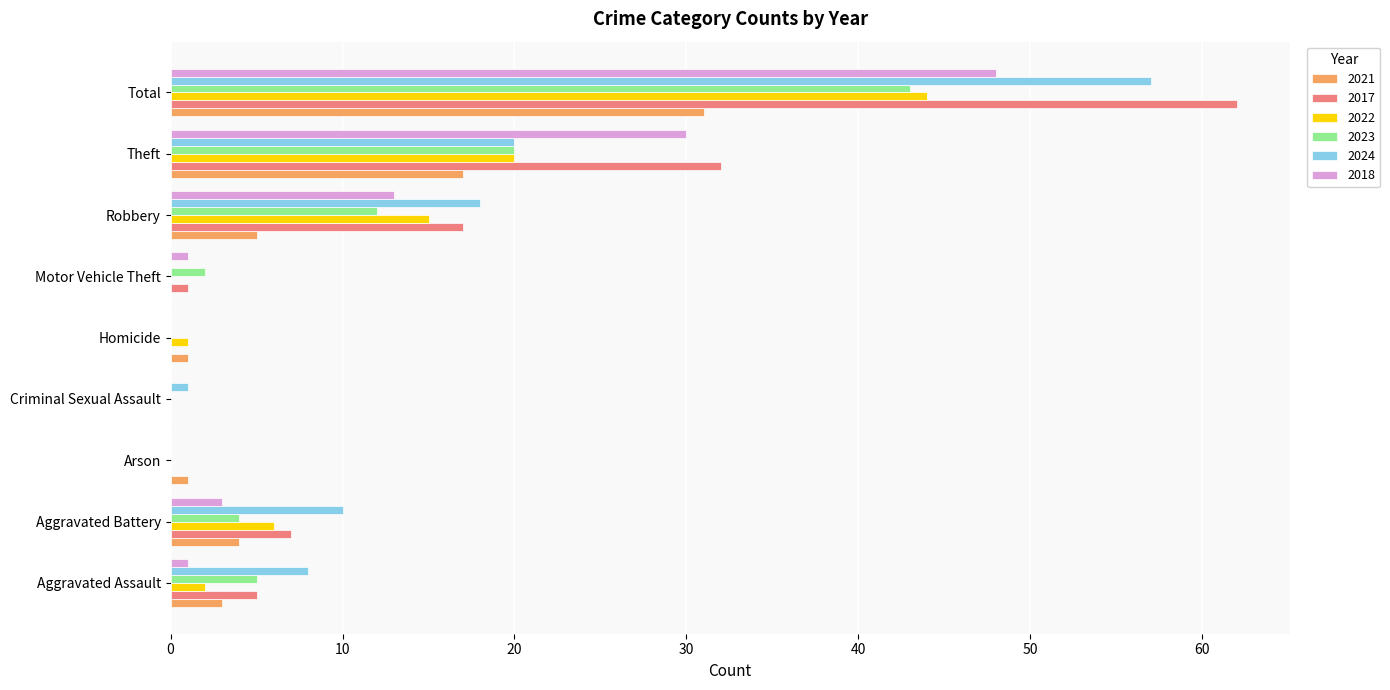

Which label corresponds to the largest value in the chart?

Total